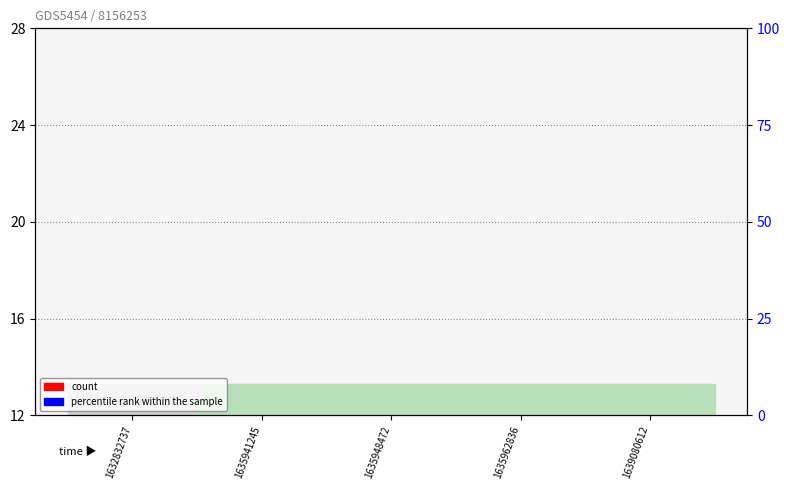

Which category has the highest value across all series?

1639080612